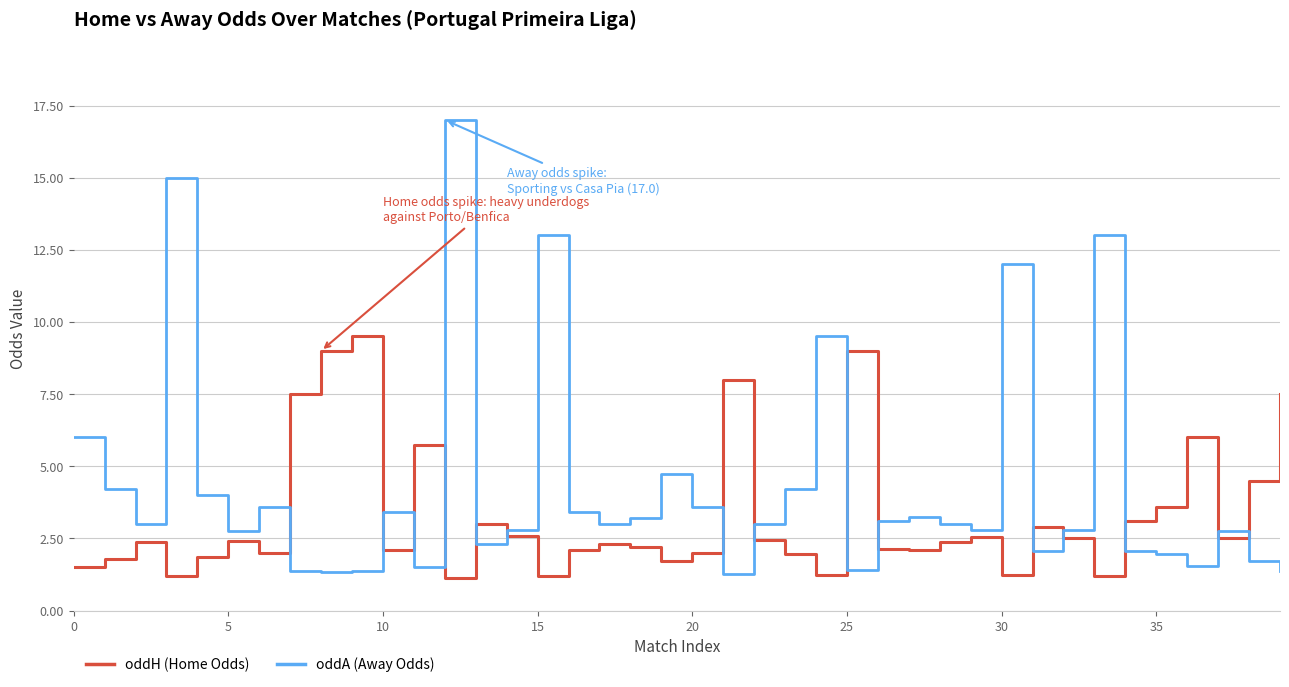

What is the maximum value shown in the chart?

17.0